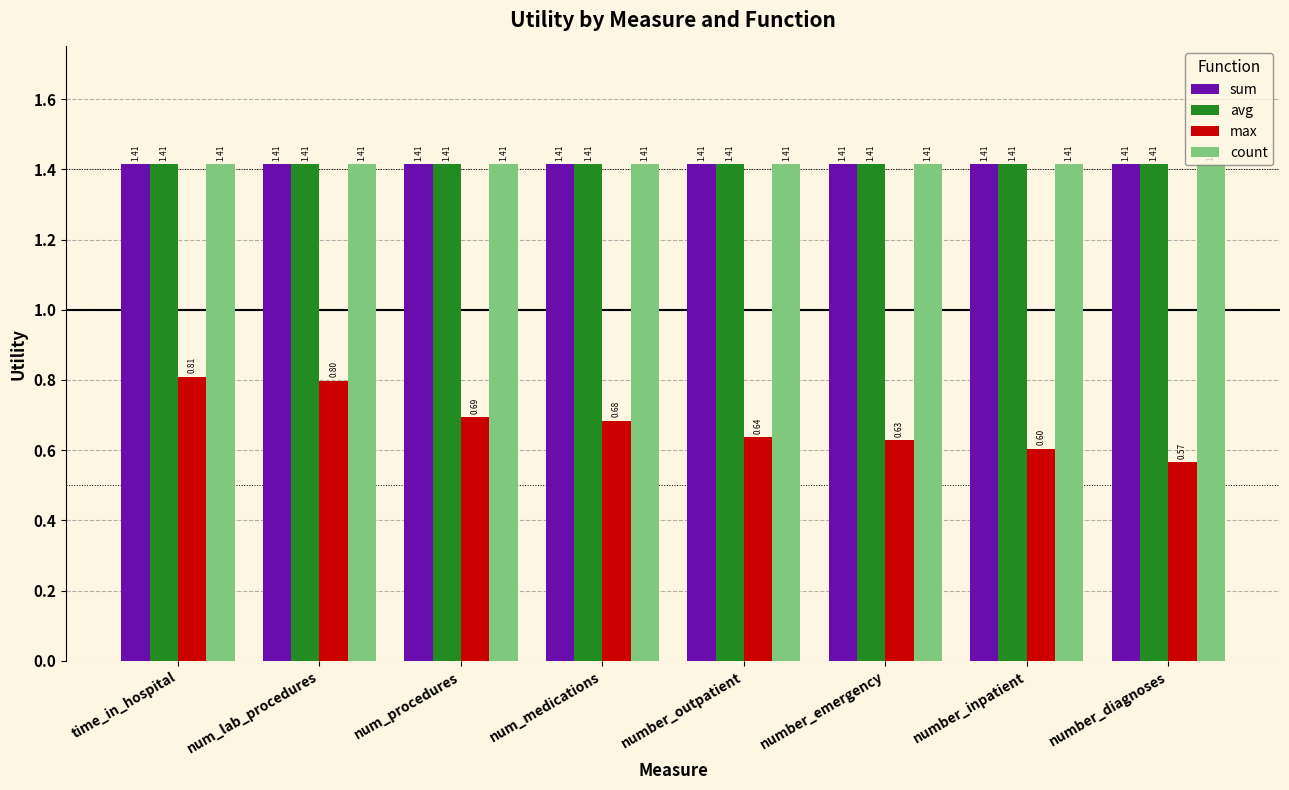

At which category does the chart reach its minimum across all series?

number_diagnoses